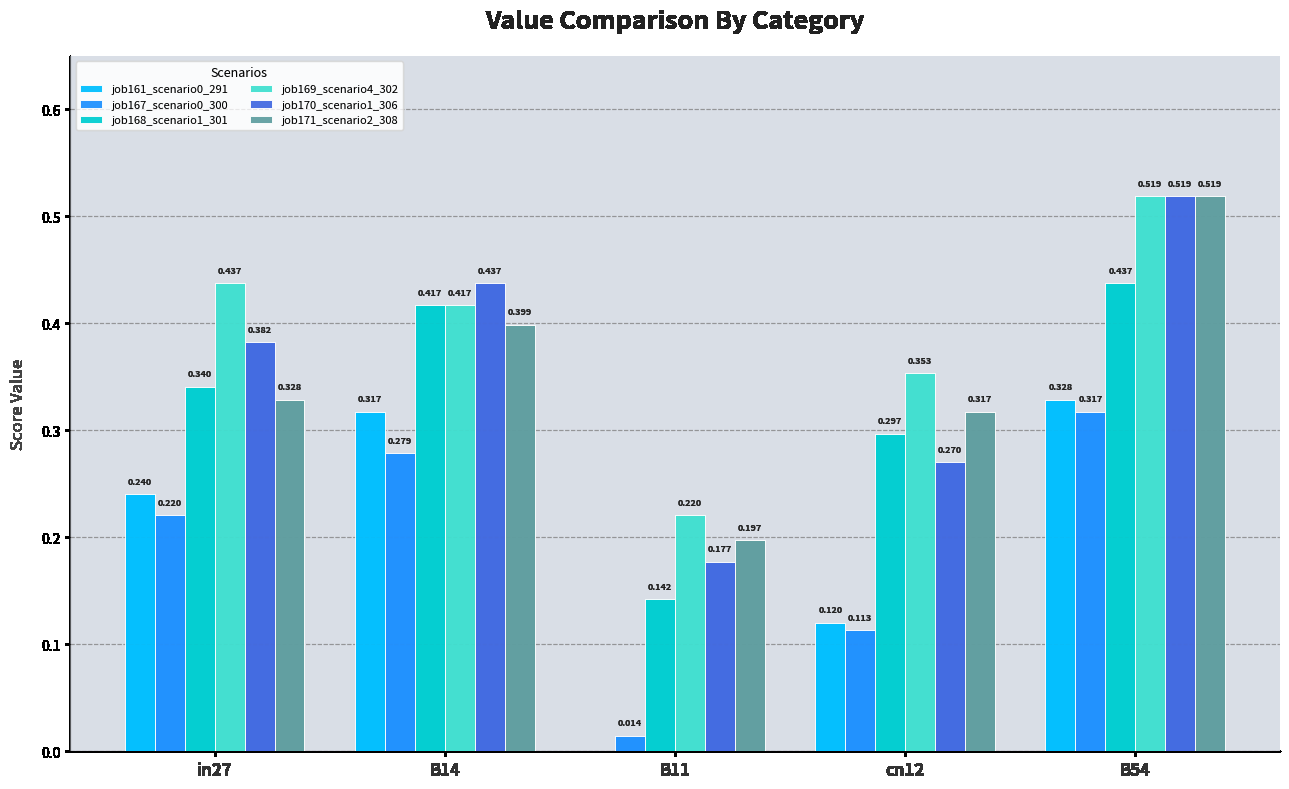

What position from the left is B54?

5